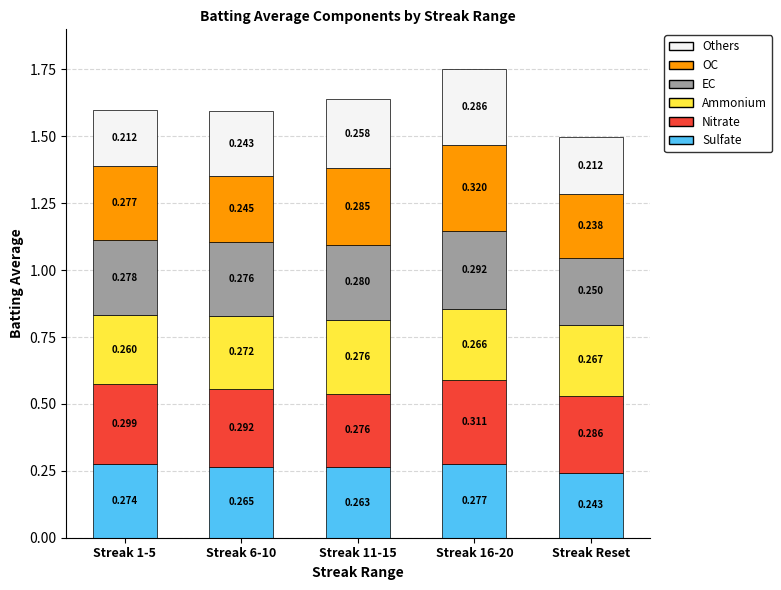

At which label does Sulfate reach its minimum?

Streak Reset